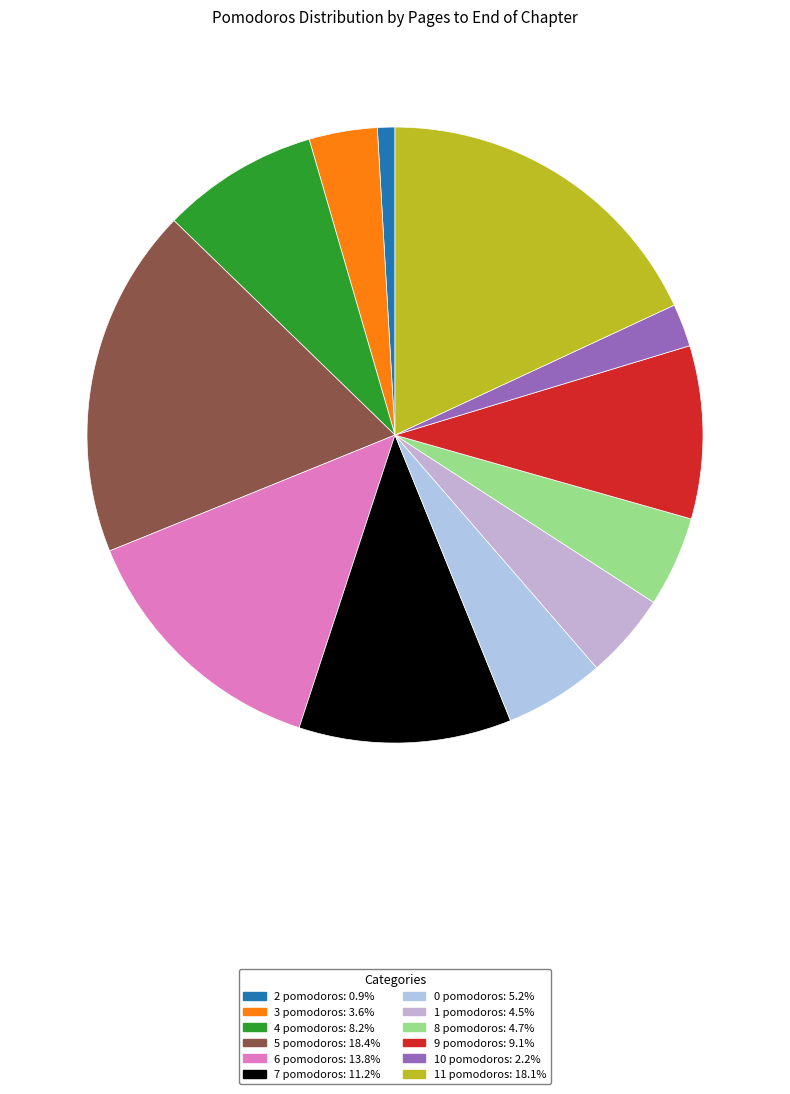

To the nearest percent, what percentage of the pie is 2 pomodoros?

1%